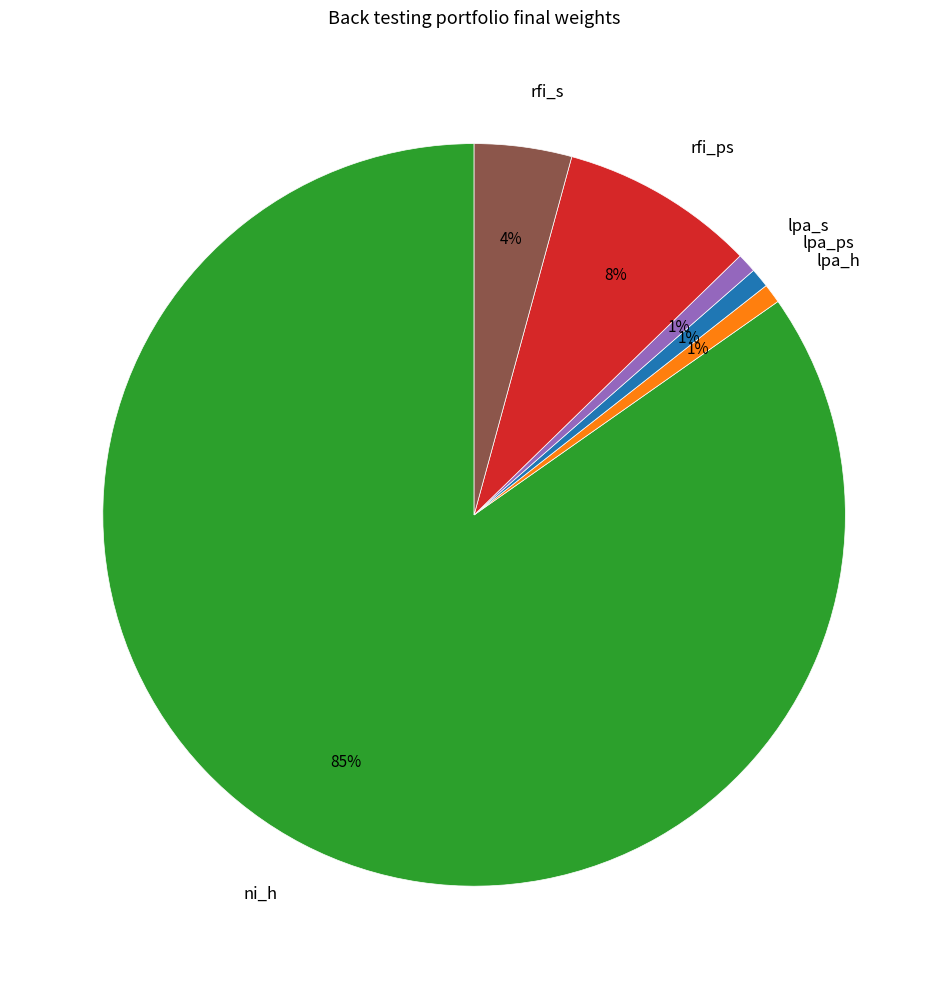

Which slice represents more than half of the pie?

ni_h